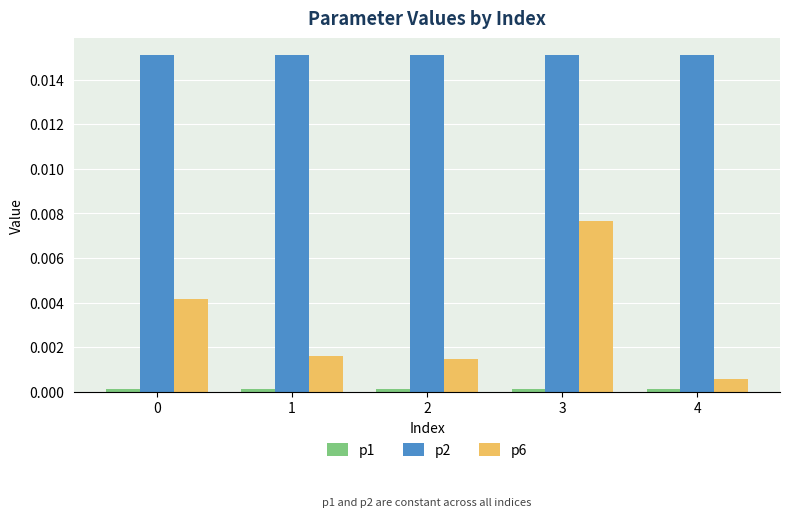

Which series has the largest range (max minus min)?

p6